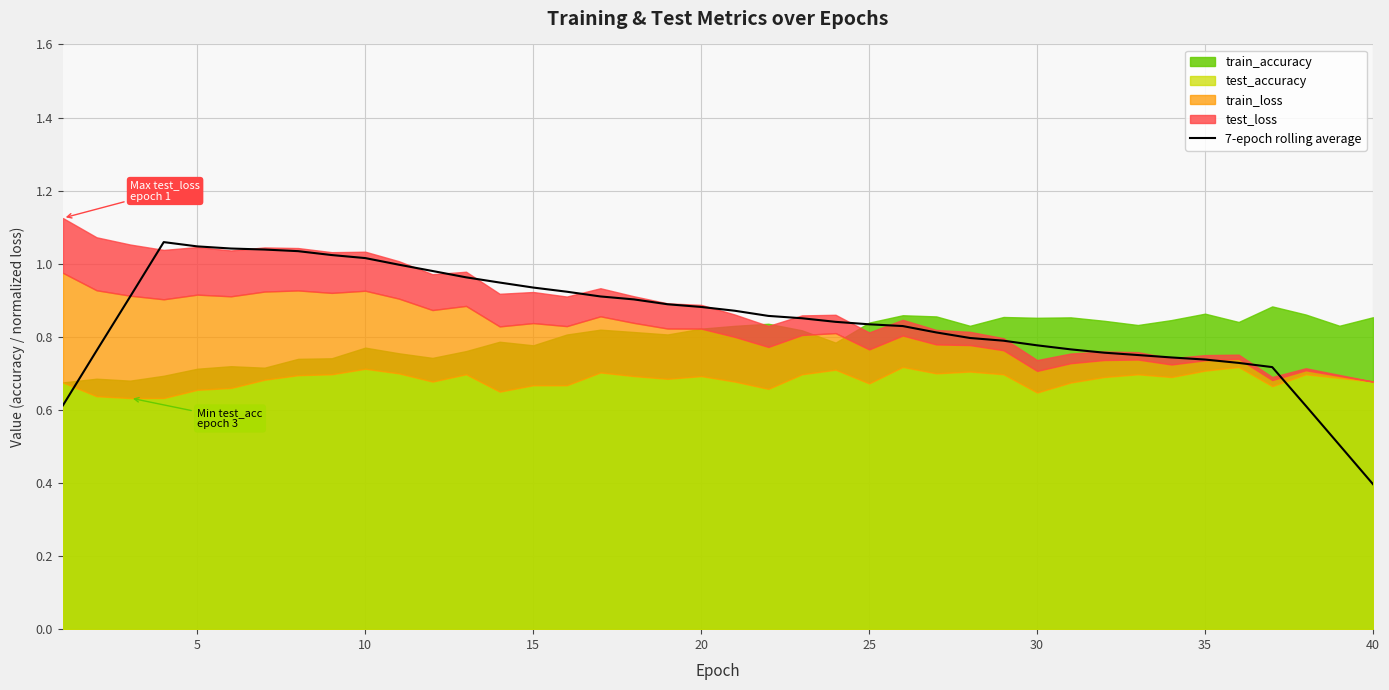

True or false: the data shows 0.4 at 19.

False